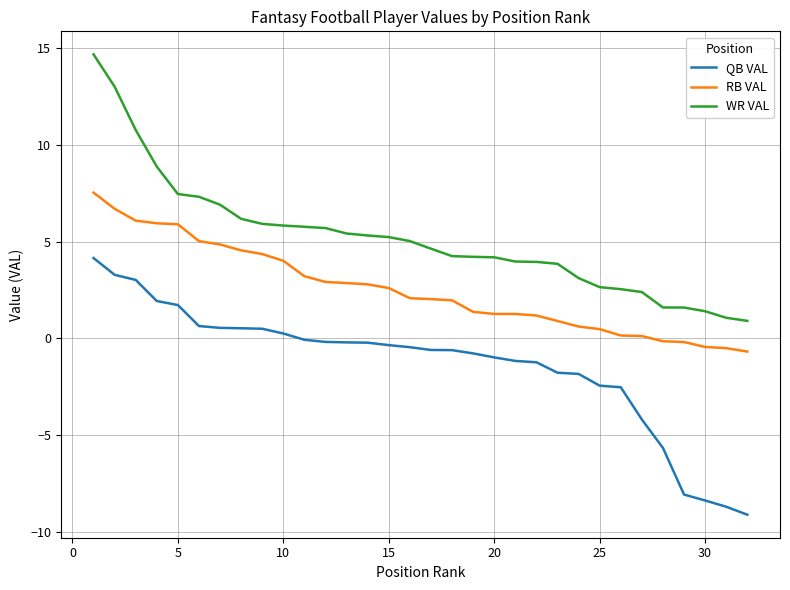

What is the highest value of the QB VAL series?

4.1